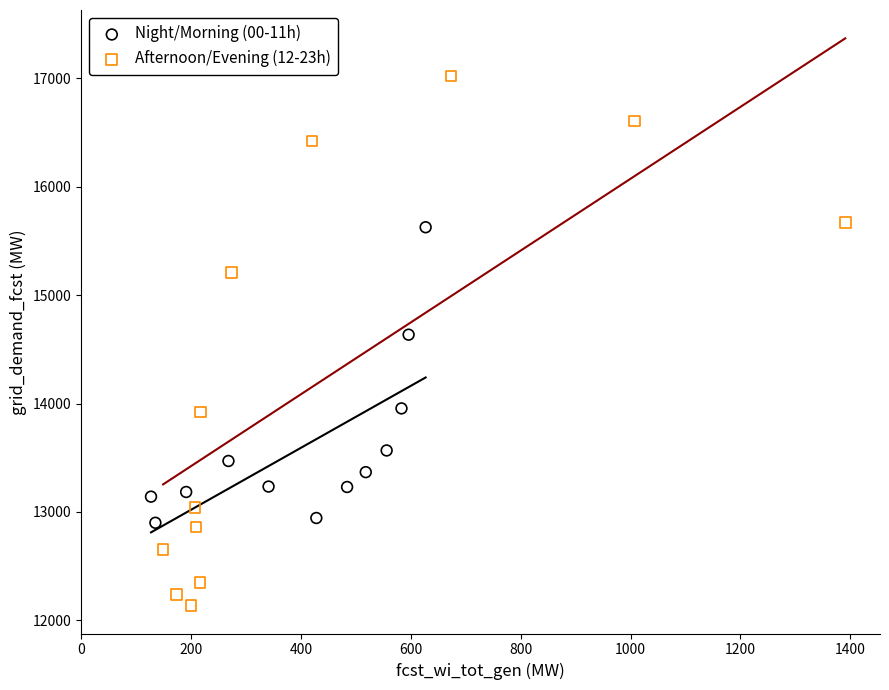

Which series reaches the minimum Y coordinate?

Afternoon/Evening (12-23h)